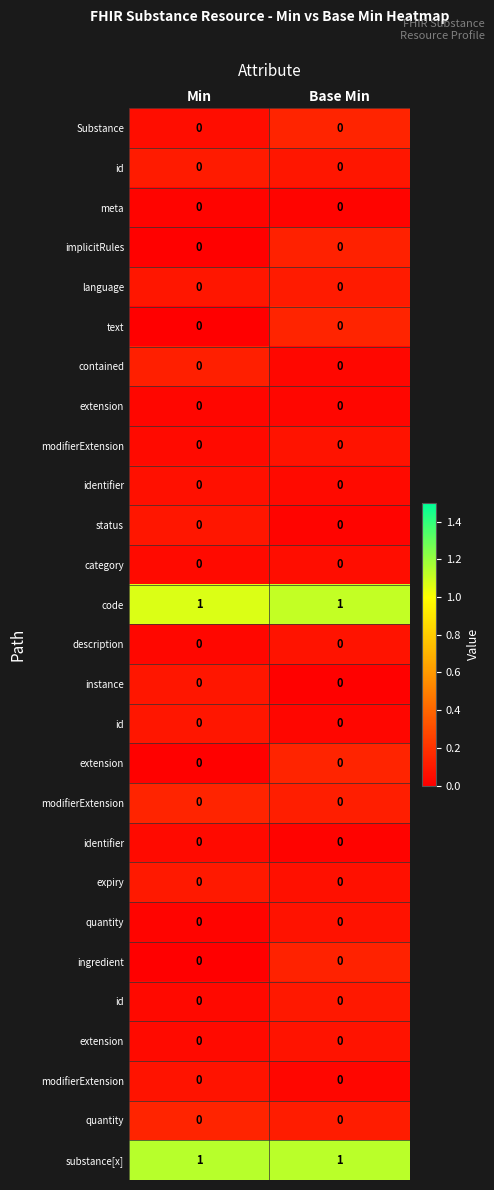

How many distinct data groups are displayed?

27